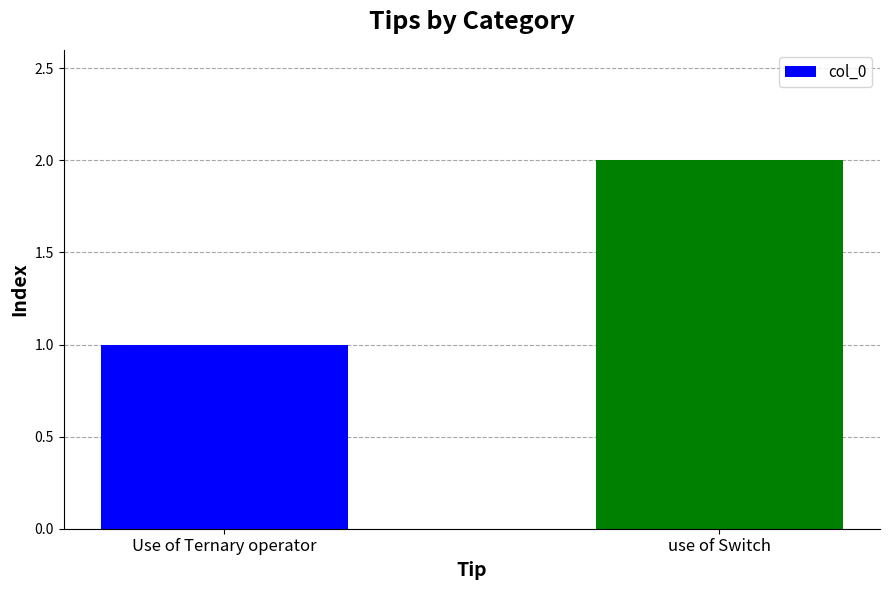

What is the difference between the values at use of Switch and Use of Ternary operator?

1